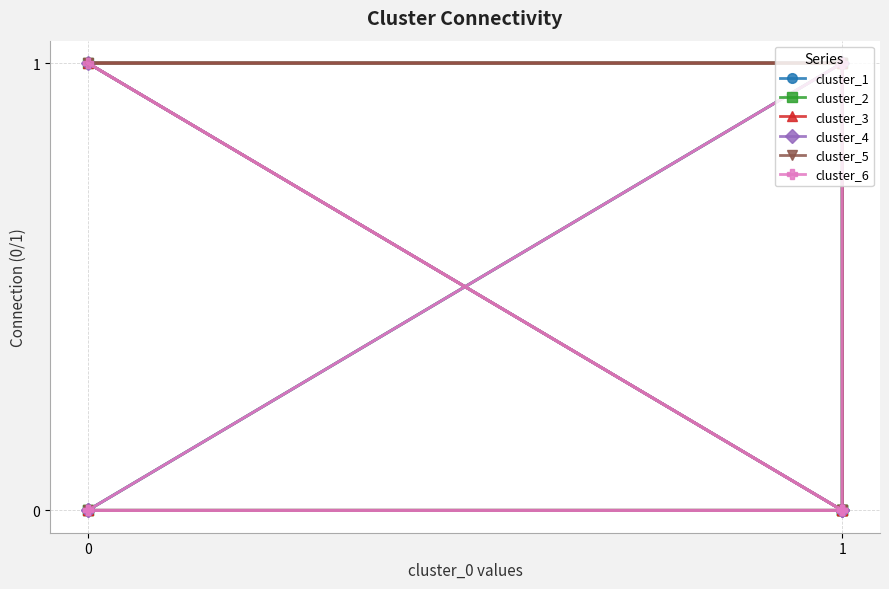

True or false: cluster_3 has a value of 1 at 1.

False